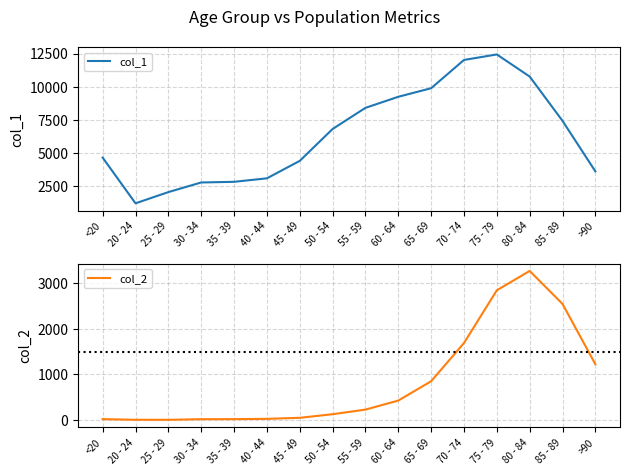

How many lines are shown in the chart?

2